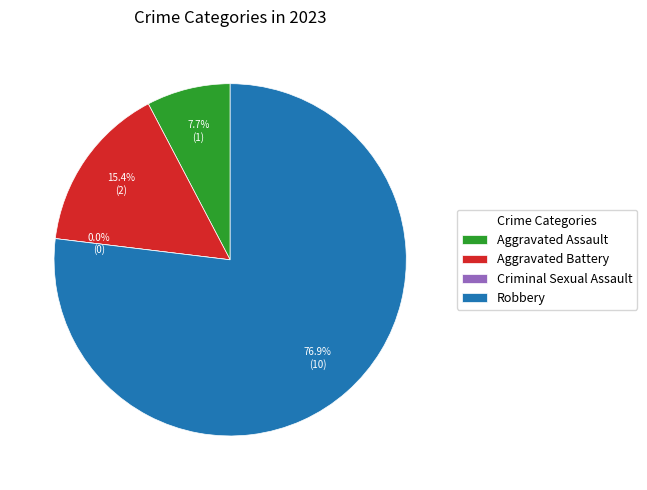

Count the number of slices in the pie.

4